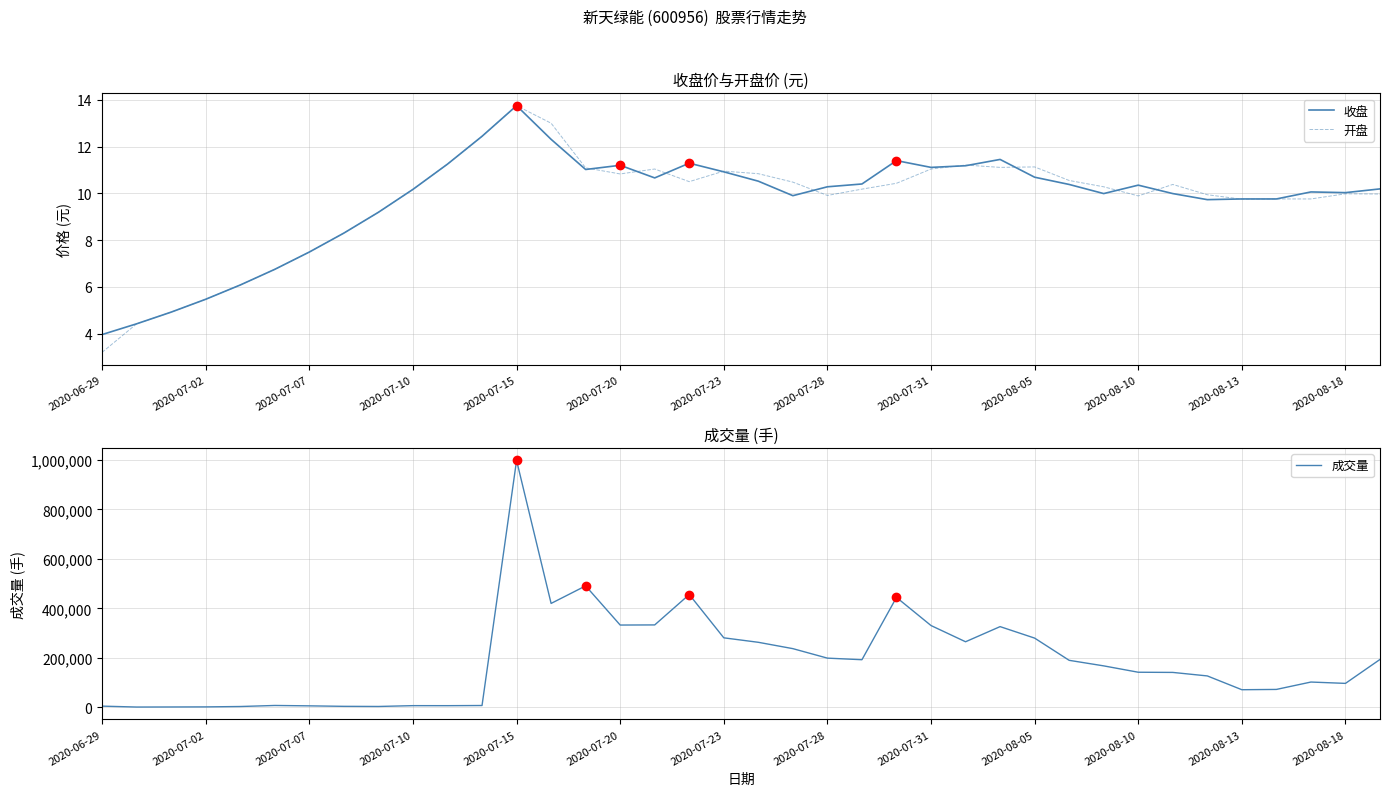

What is the difference between the highest and lowest values at 23?

444459.6